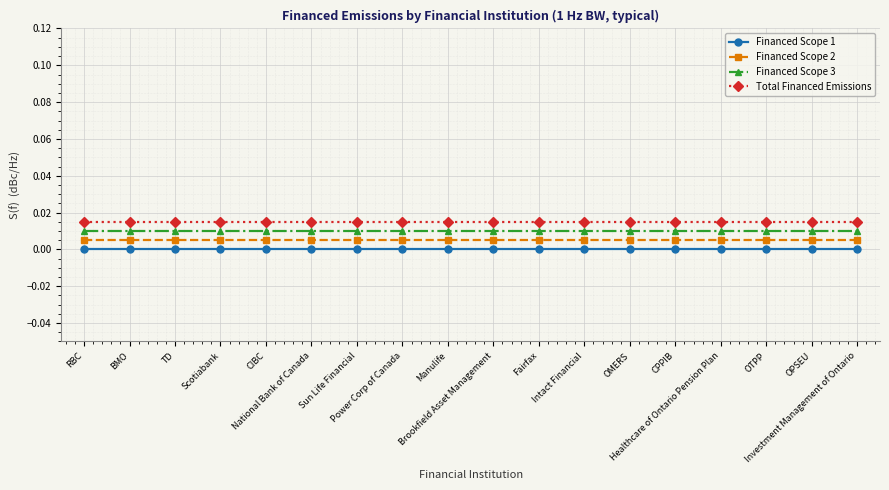

The Financed Scope 3 series shows 0.0 at OPSEU. True or false?

True